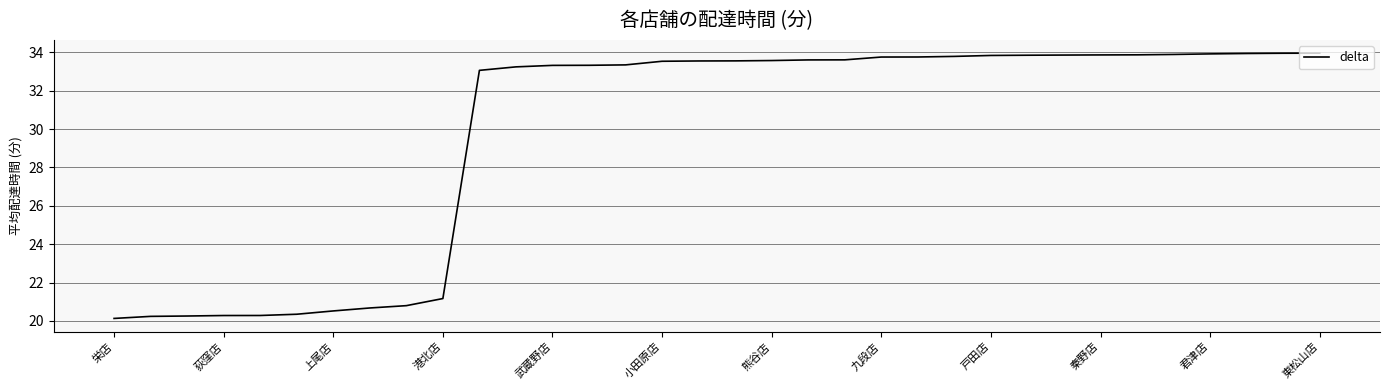

What is the smallest value displayed?

20.1